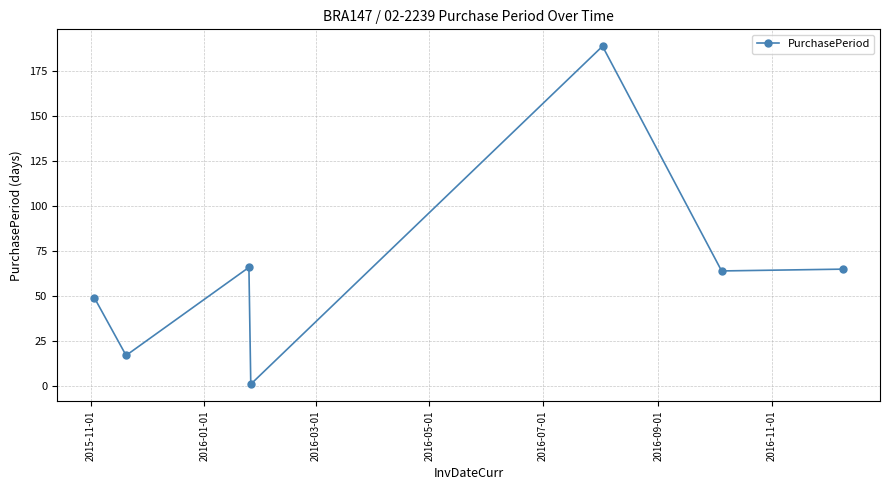

Reading left to right, transcribe all the data shown in this chart.

49	17	66	1	189	64	65